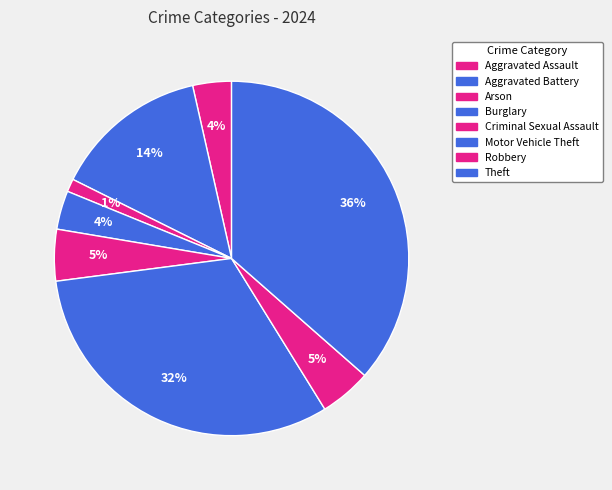

To the nearest percent, what is the difference between the Aggravated Battery and Criminal Sexual Assault slice percentages?

9%